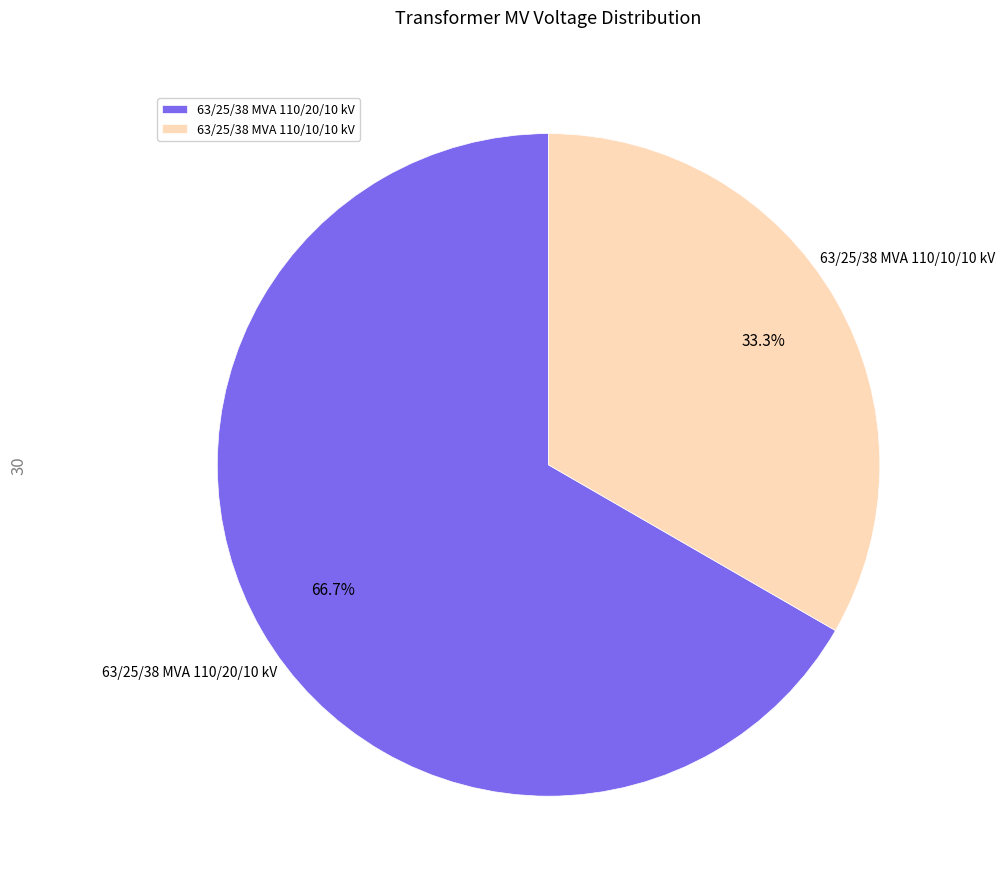

Is it true that 63/25/38 MVA 110/10/10 kV is 33% of the pie?

True